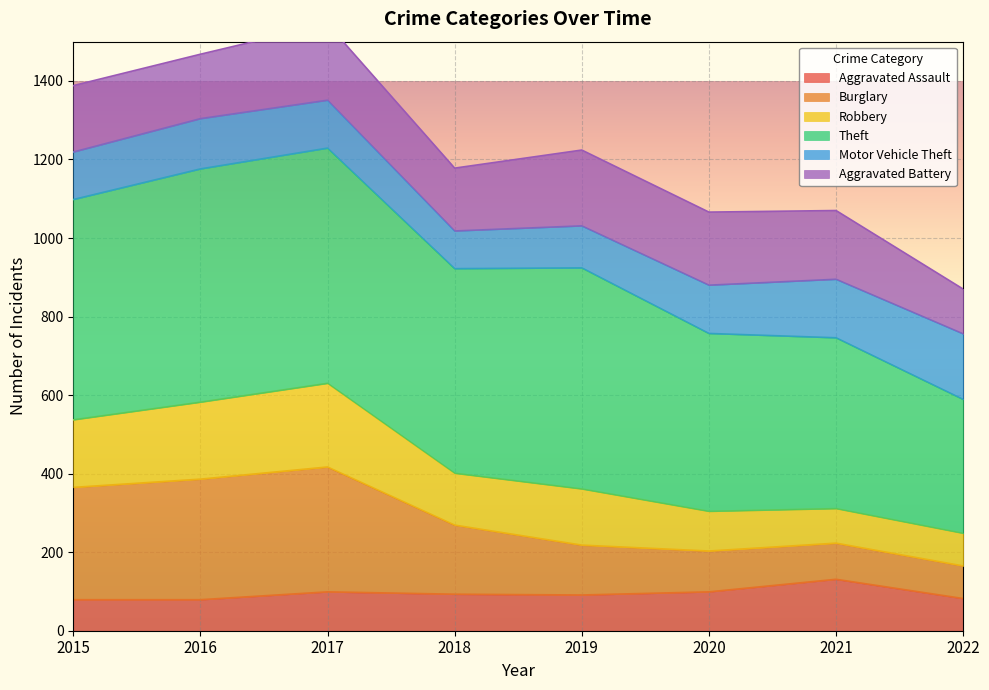

What value does the Aggravated Assault series have at 2021?

131